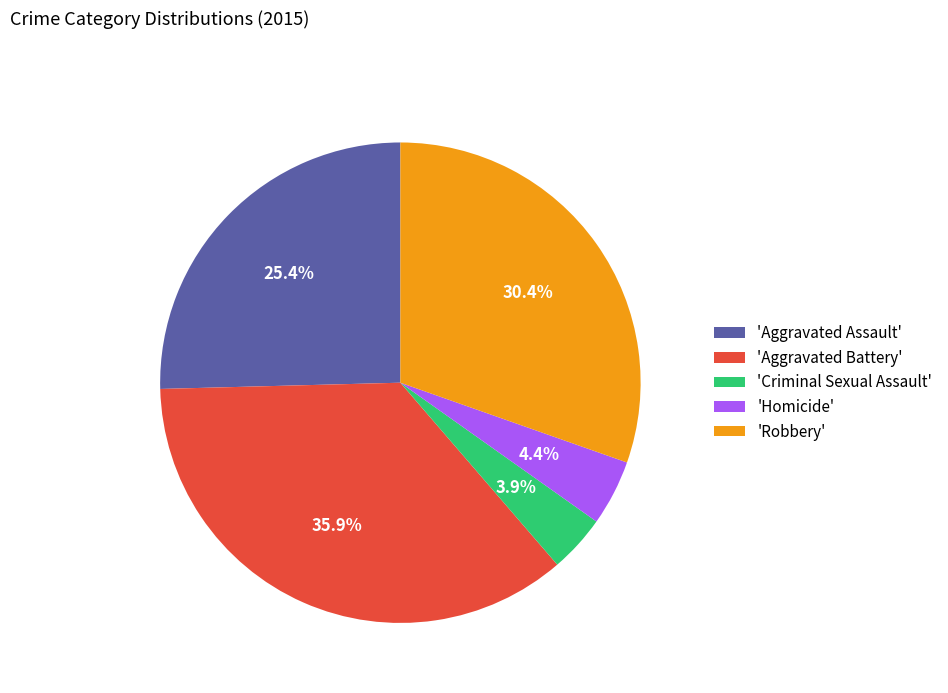

What percentage is NOT represented by 'Aggravated Battery'?

64.1%